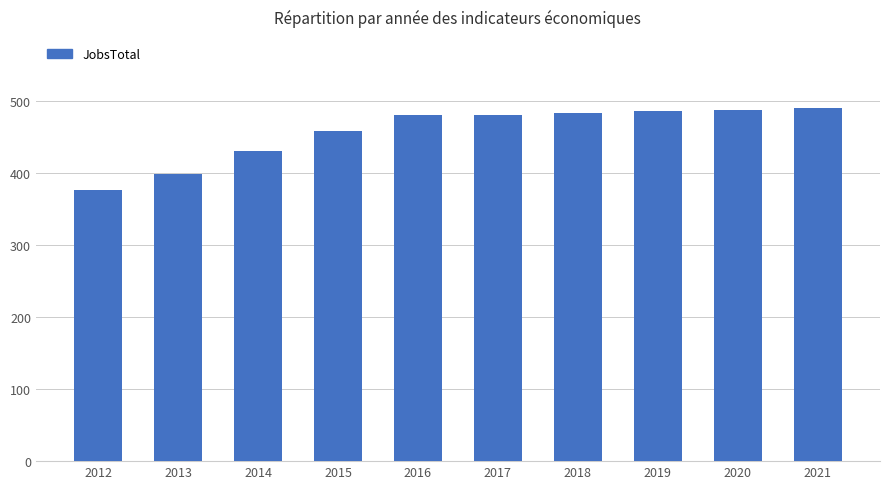

What is the change in value from 2012 to 2021?

+114